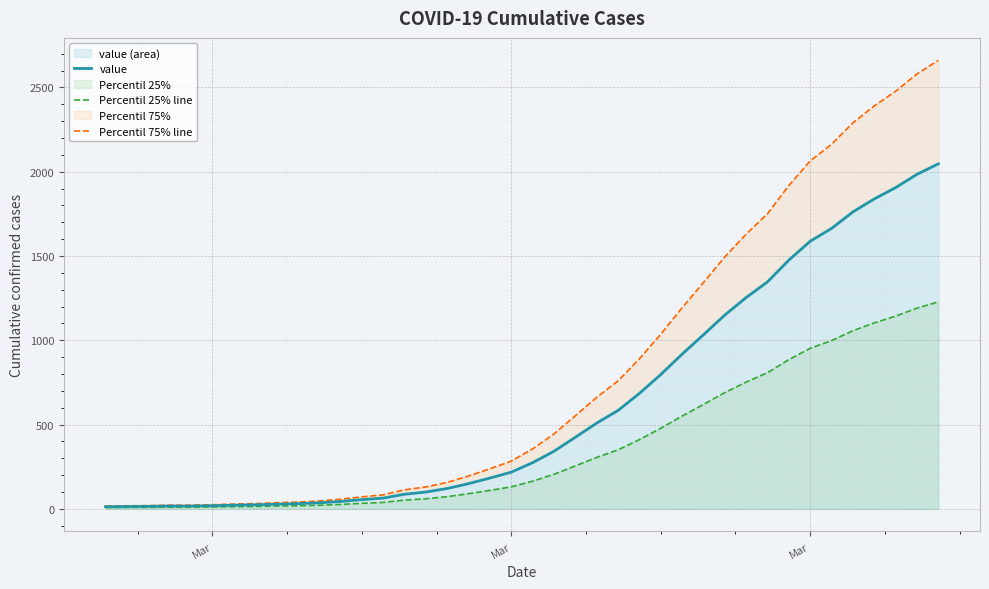

True or false: value has more than 2 points higher than both neighbors.

False